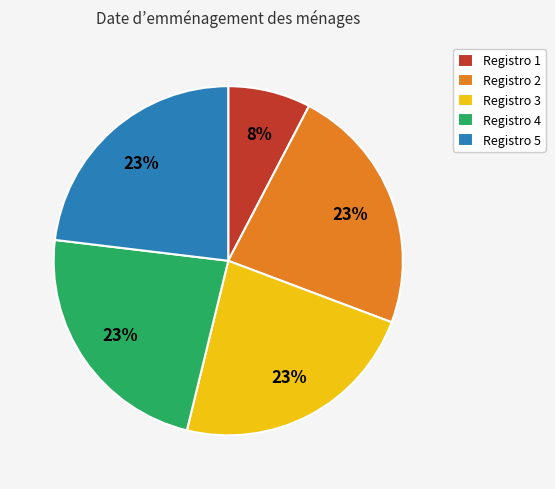

Which category has the smallest portion of the pie?

Registro 1